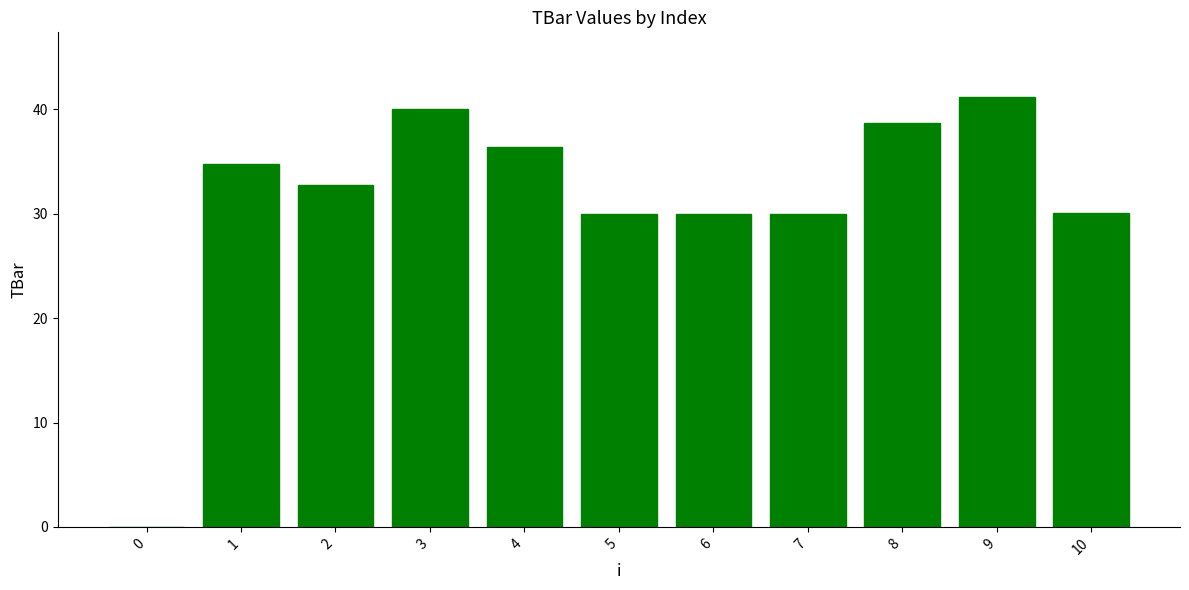

How many data points does each series have?

11